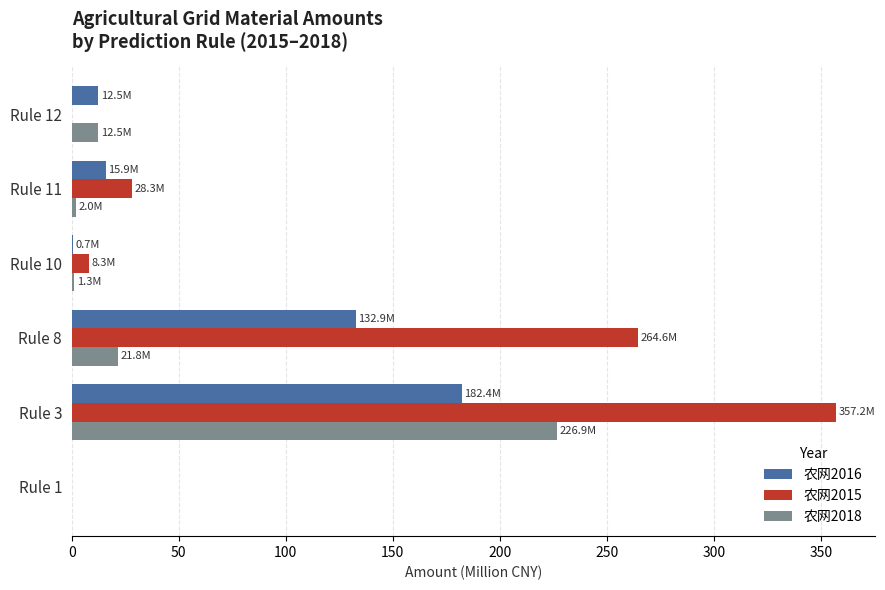

What are all the series names shown in the legend?

农网2016, 农网2015, 农网2018